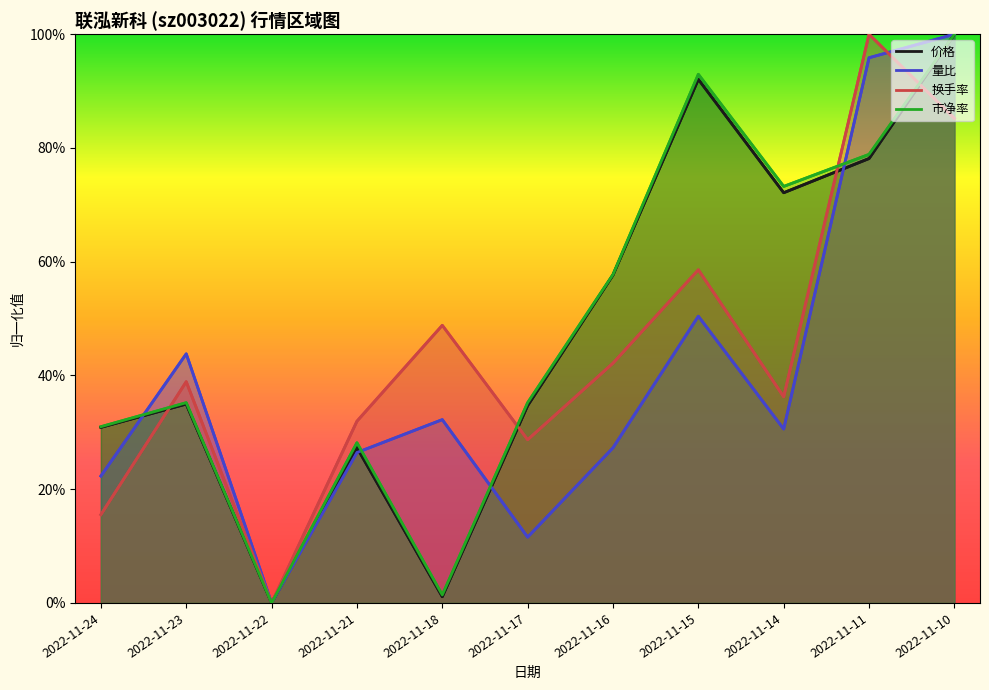

Which series changed the most between 2022-11-24 and 2022-11-18?

换手率